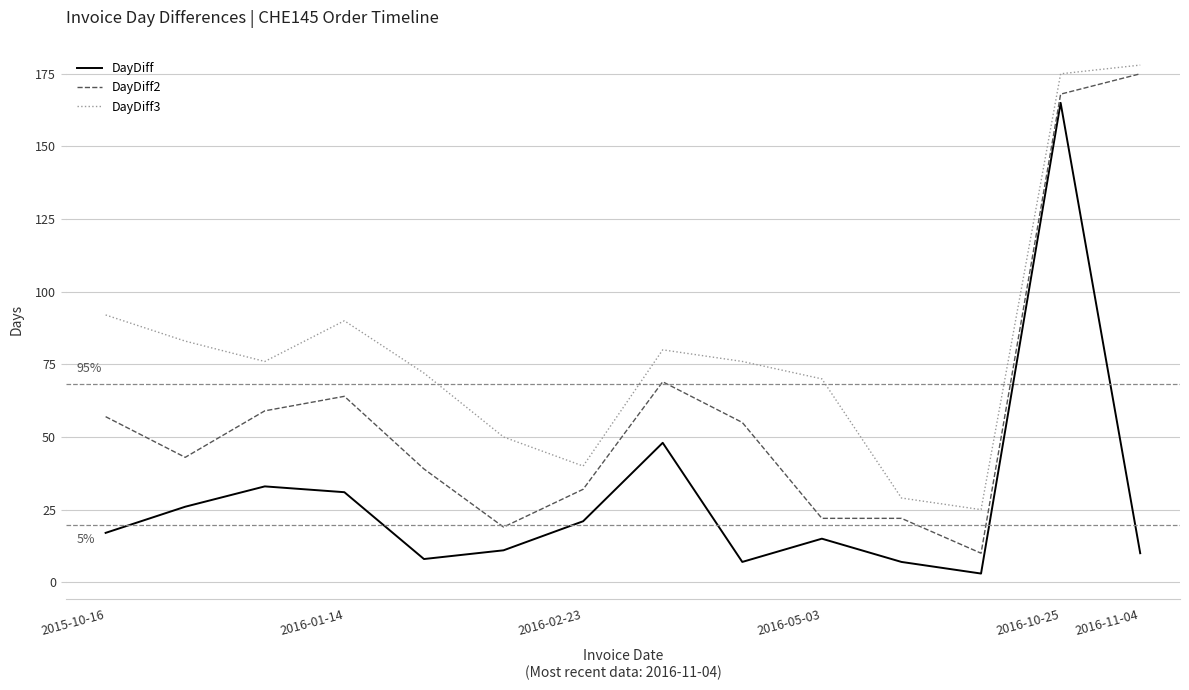

List the series in order of their peak value, highest first.

DayDiff3, DayDiff2, DayDiff